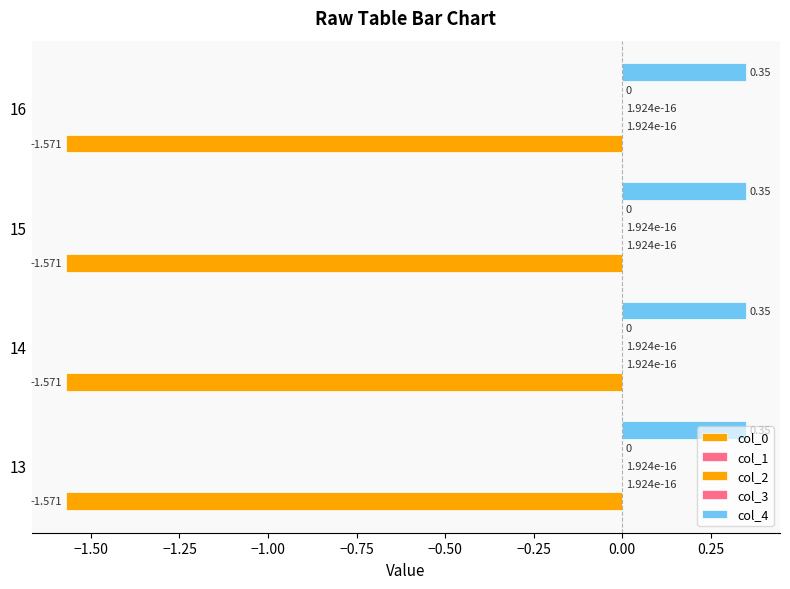

How many data points does each series have?

4